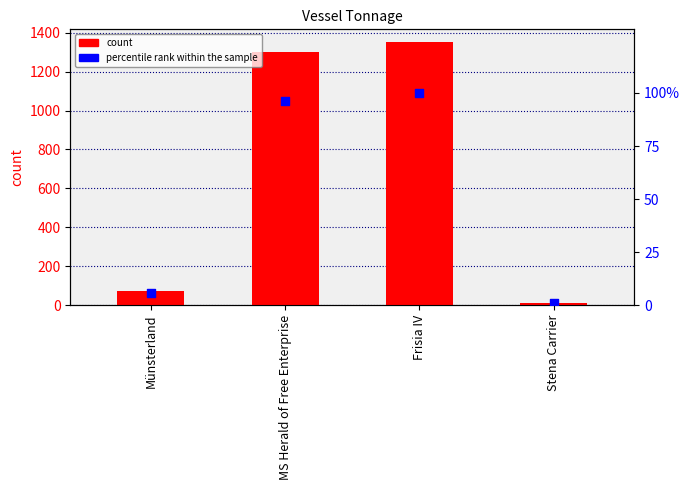

Which series has the largest total across all categories?

count